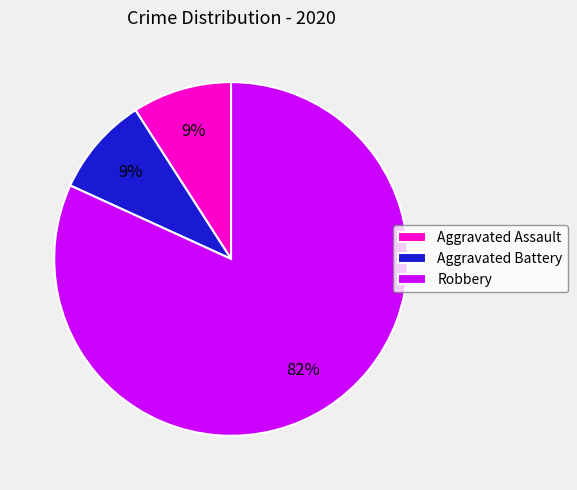

Combined, do Aggravated Battery and Aggravated Assault account for over 50%?

No